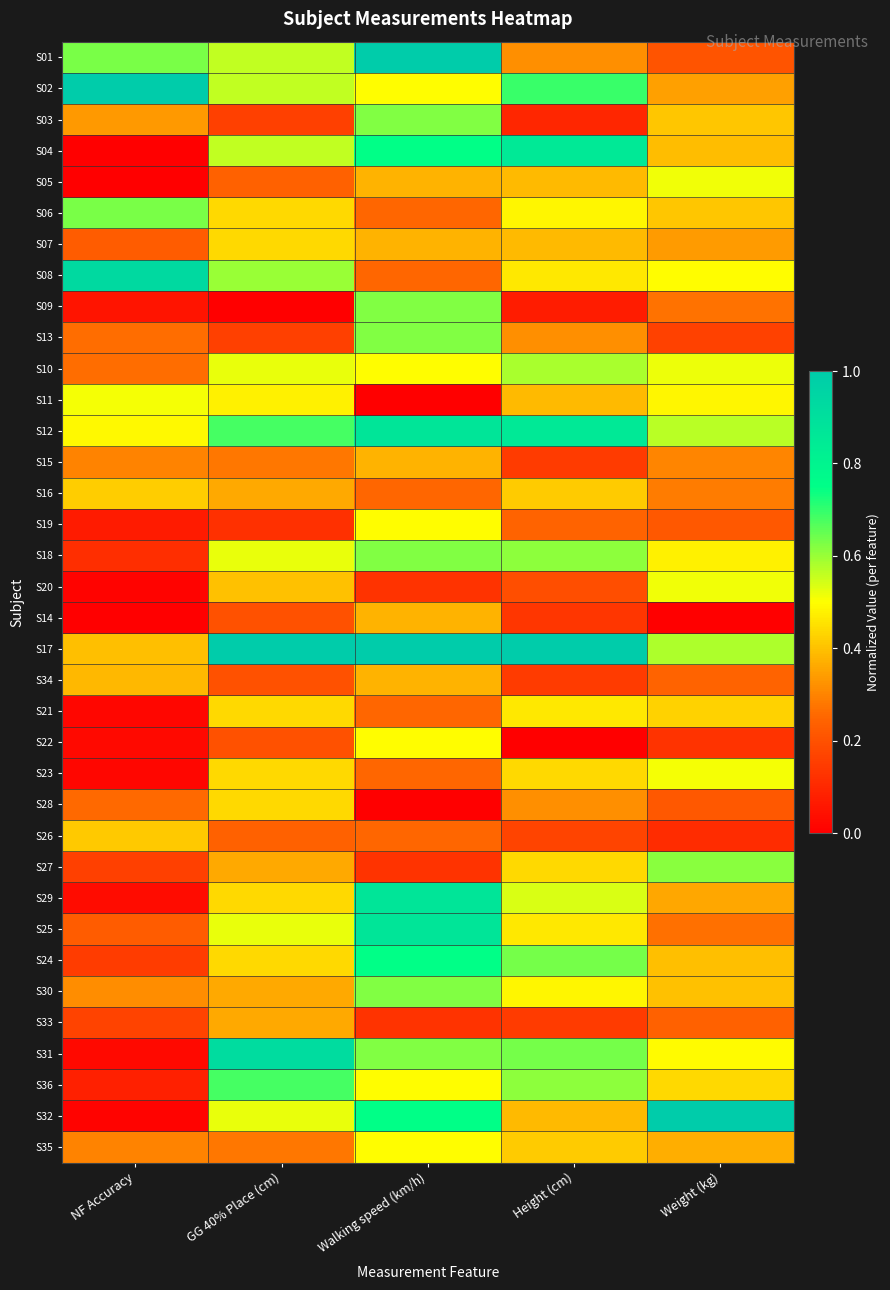

Rank the series at NF Accuracy from lowest to highest value.

S04, S05, S14, S32, S20, S21, S23, S31, S22, S29, S09, S19, S36, S18, S24, S27, S33, S07, S25, S28, S13, S10, S15, S35, S30, S03, S34, S17, S26, S16, S12, S11, S01, S06, S08, S02